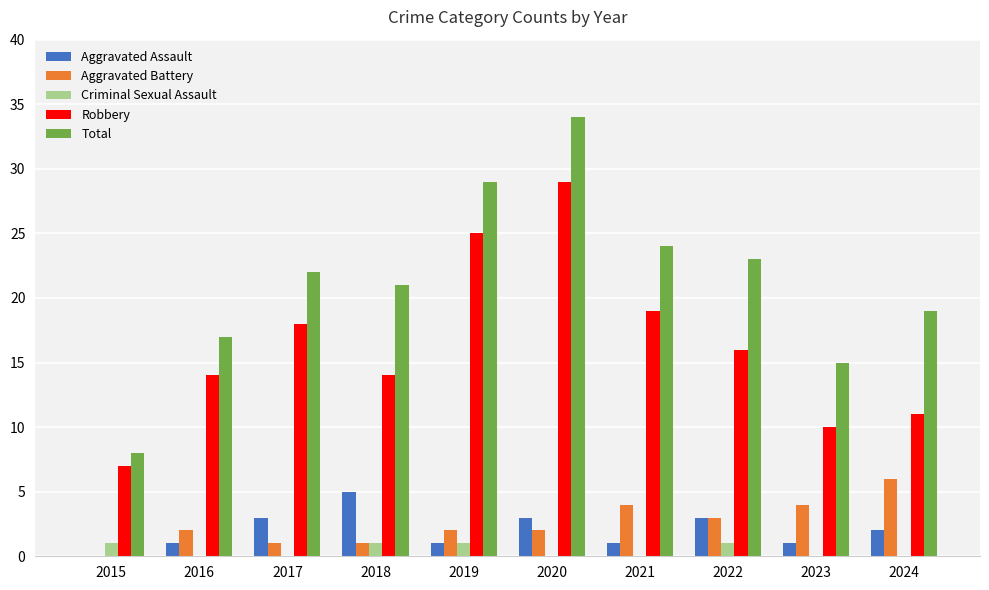

Which series has the largest total across all categories?

Total